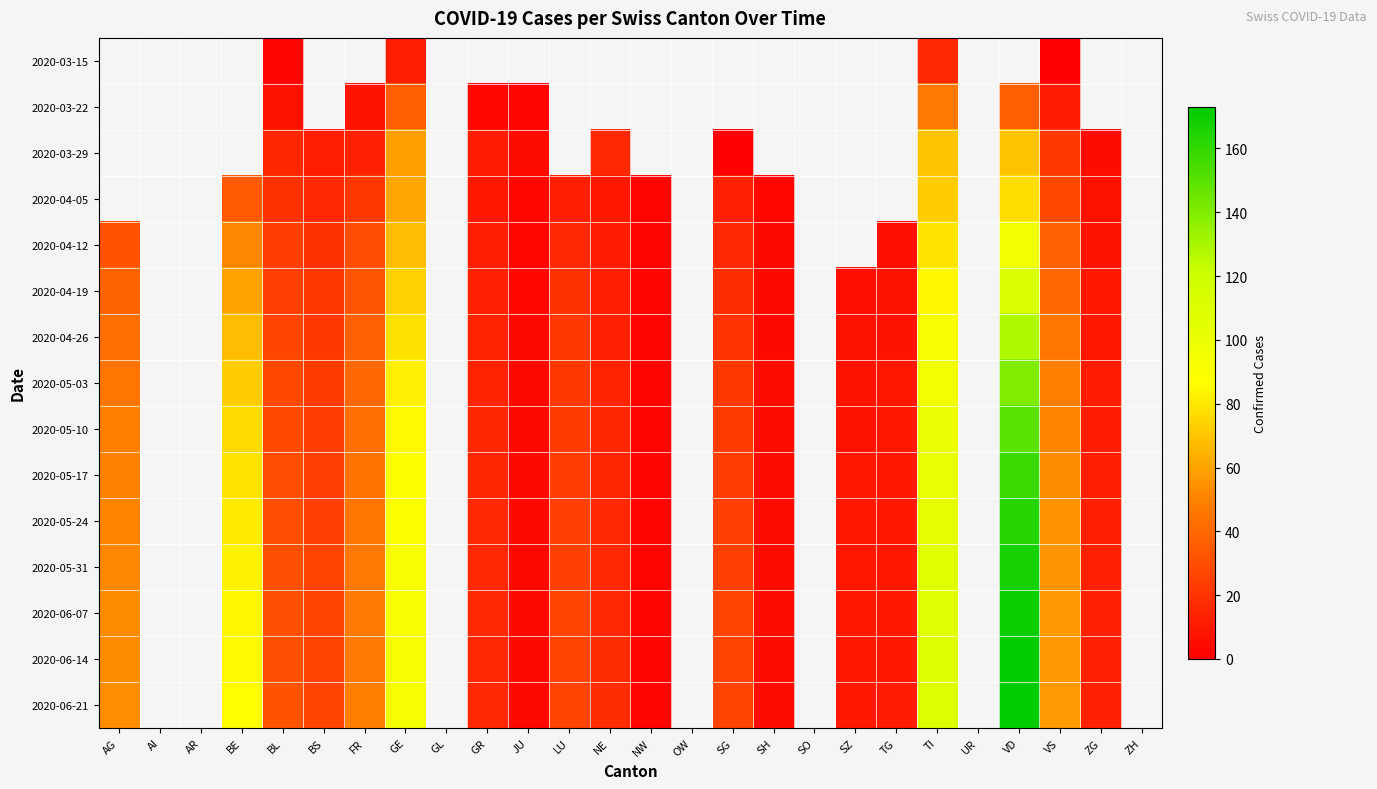

Between SH and NW, which is larger?

NW